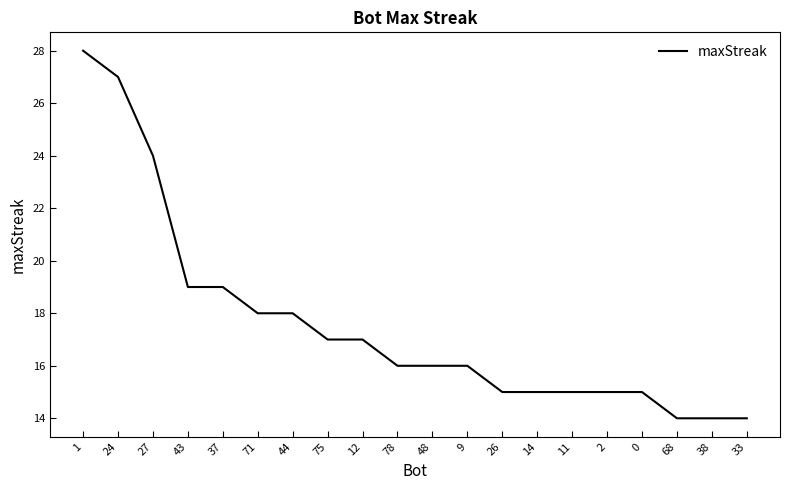

The value at 37 is 10. True or false?

False